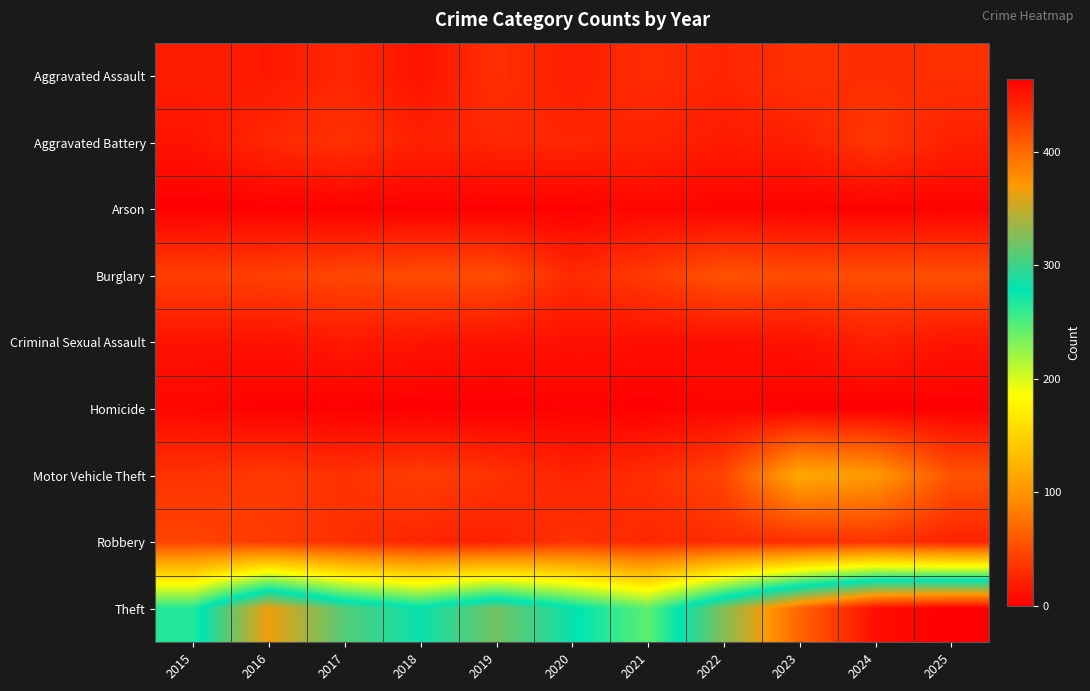

How many distinct data groups are displayed?

9